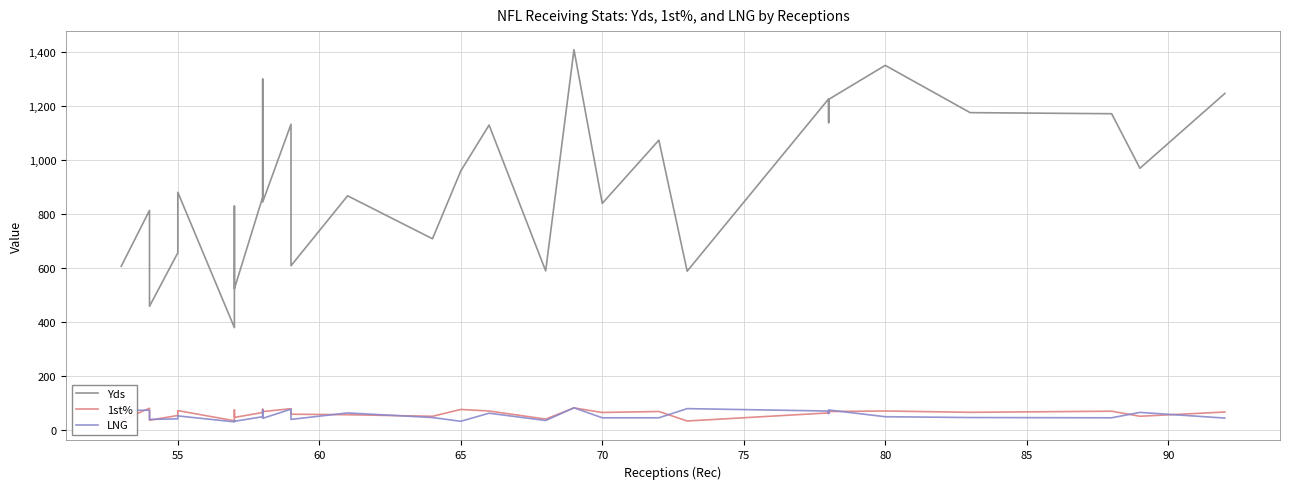

At how many categories does at least one series exceed 966?

13